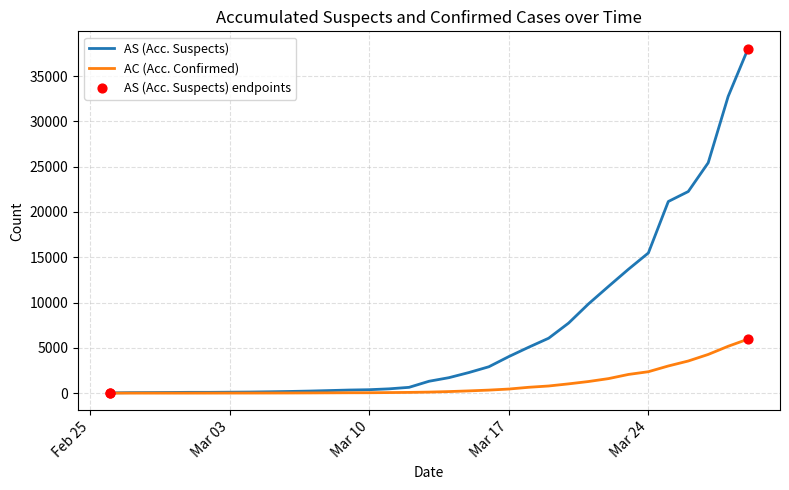

What is the highest value of the AC (Acc. Confirmed) series?

5962